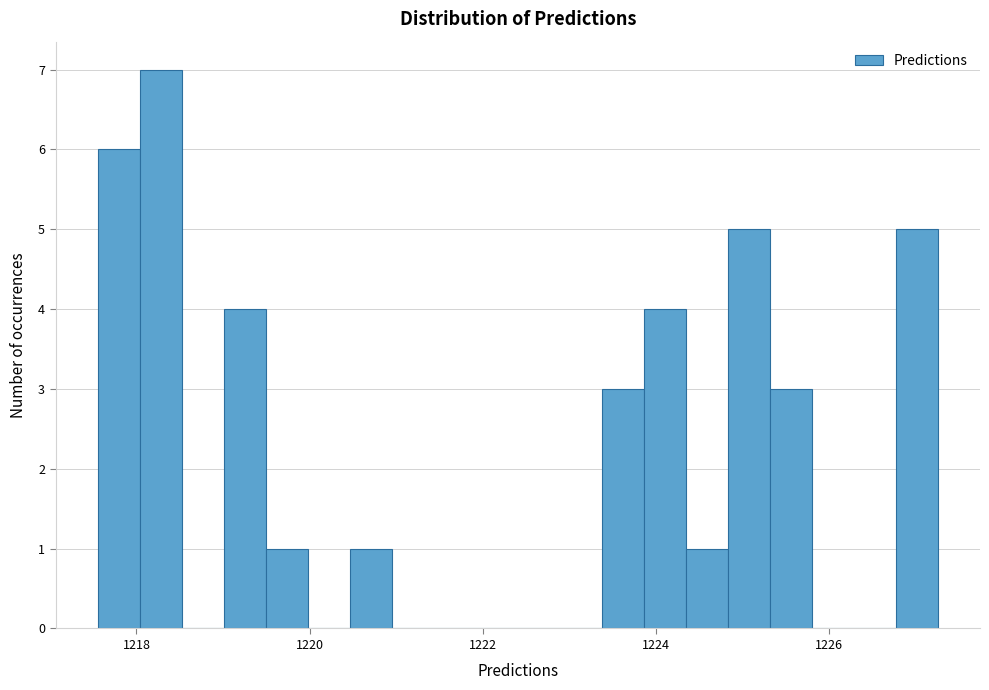

Around what value on the x-axis is the tallest bar? Give the approximate position of its centre, as read against the axis.

1218.2